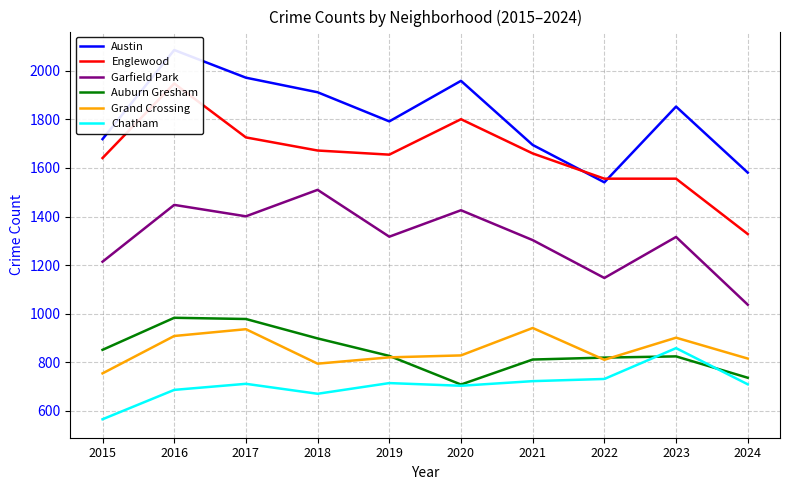

The value of Garfield Park at 2016 is 2124. True or false?

False